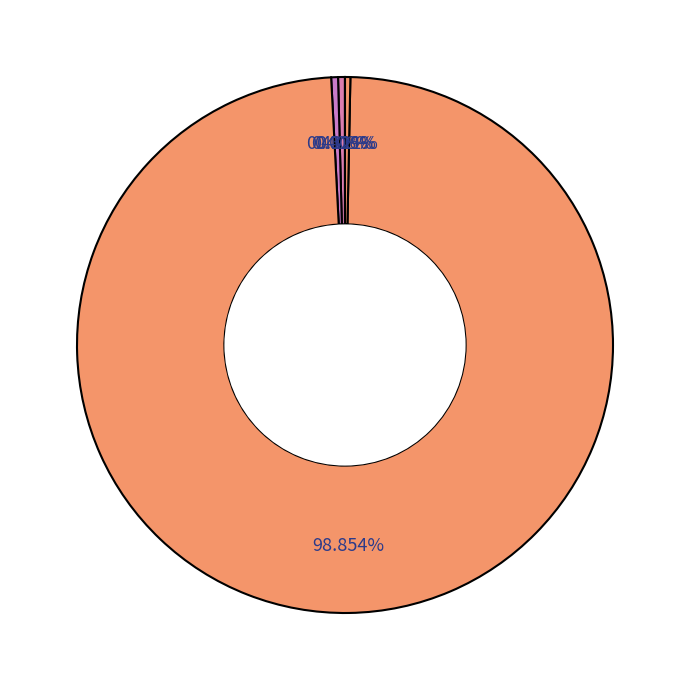

How many slices are in this pie chart?

5